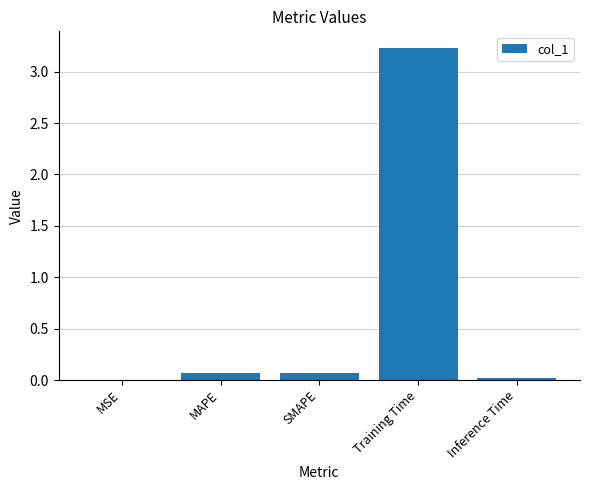

What is the average value?

0.7